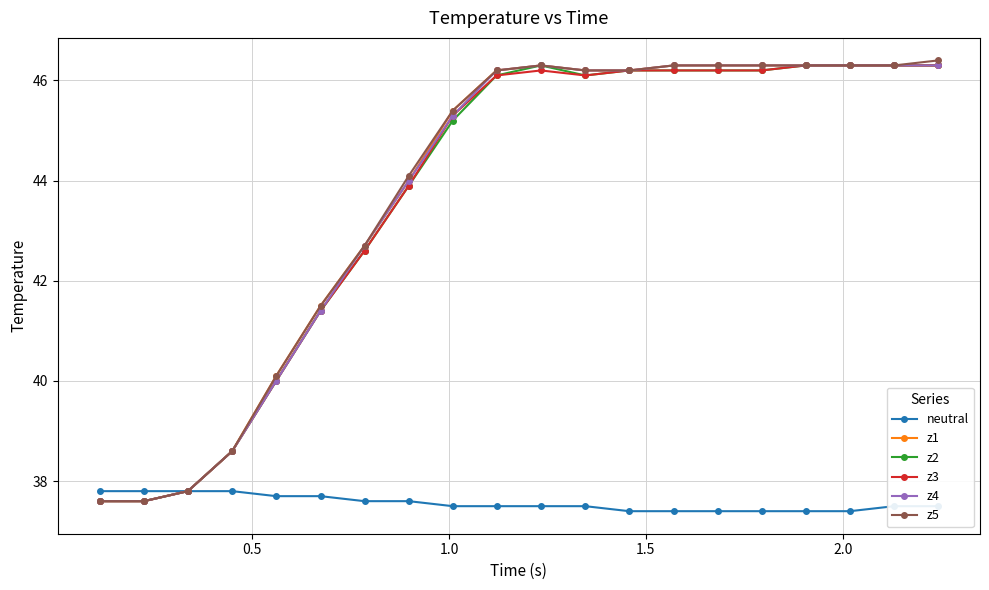

What is the average value of the z1 series?

43.7